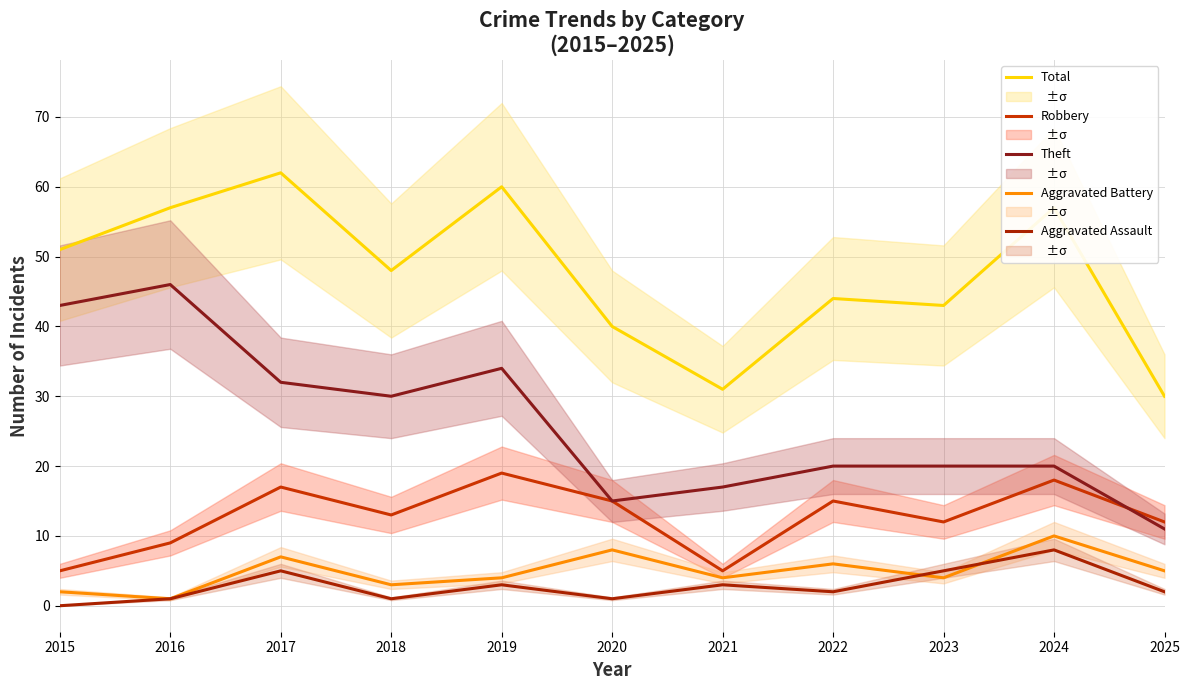

What is the difference between the highest and lowest values at 2016?

56